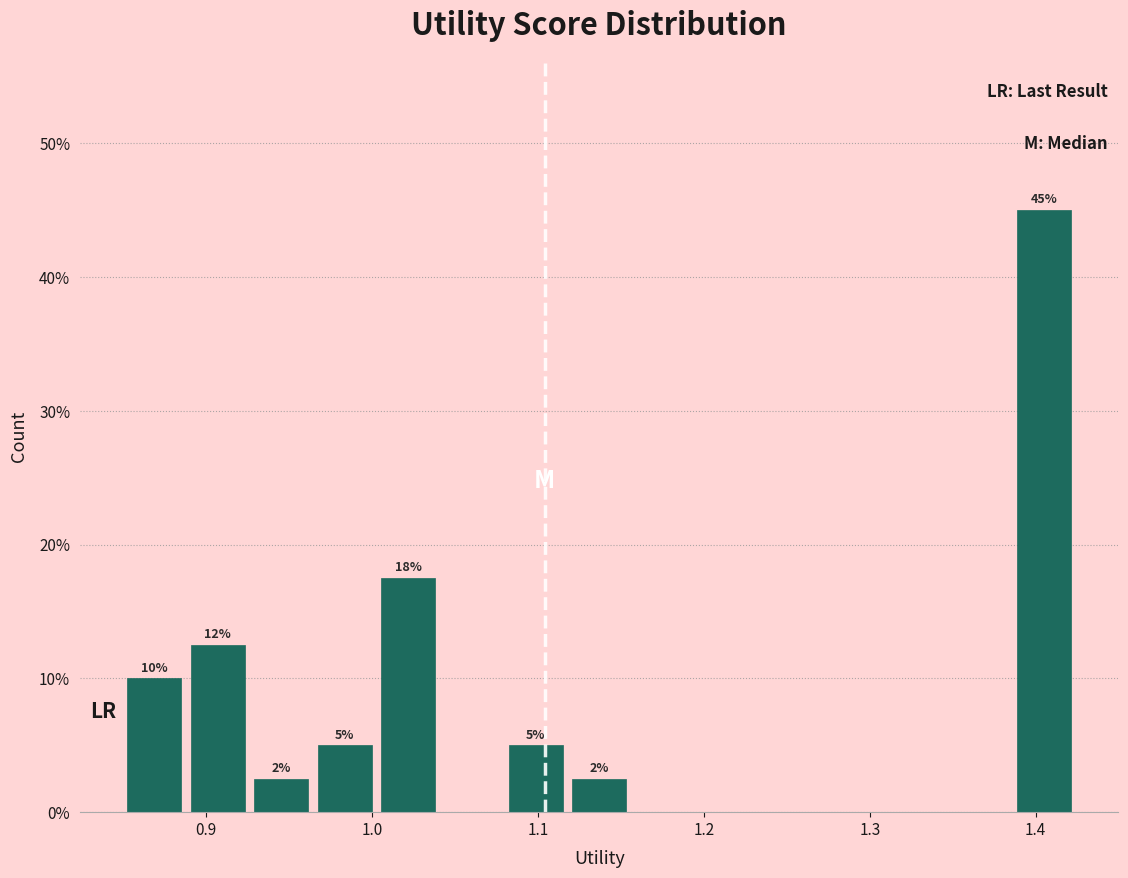

Read against the x-axis, roughly where is the centre of the tallest bar?

1.41